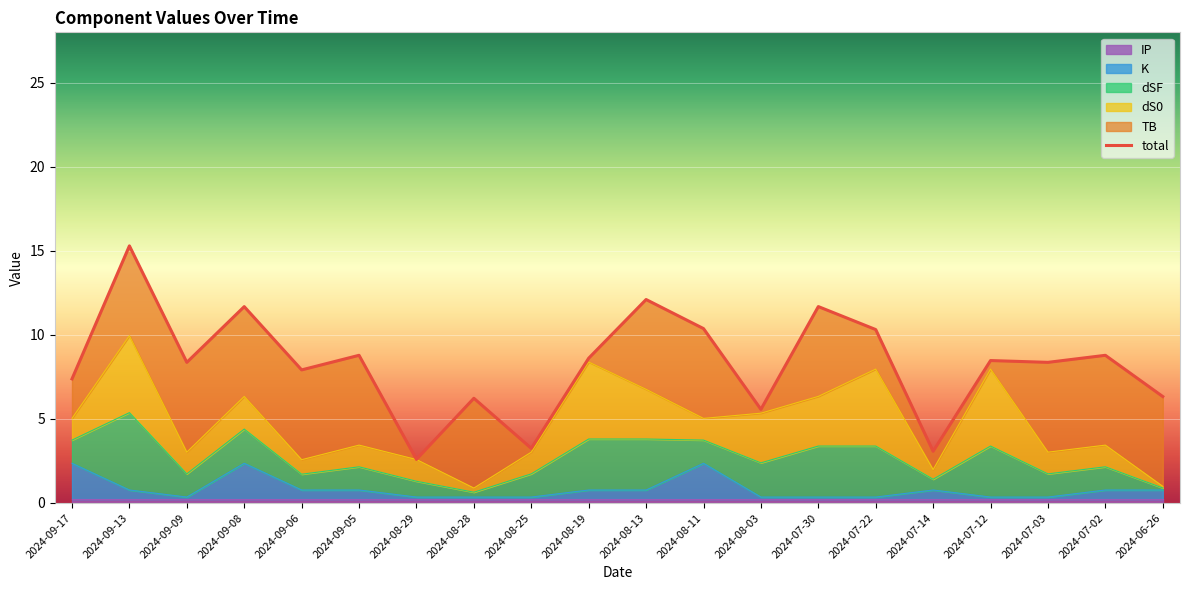

What is the change in value from 2024-09-08 to 2024-08-13?

+0.4